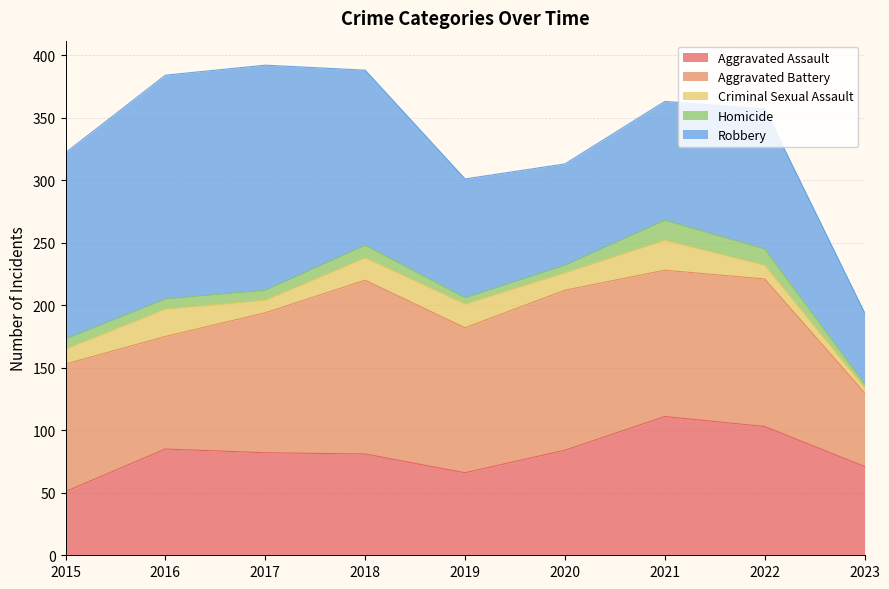

Does the chart display data point markers on the line(s)?

No